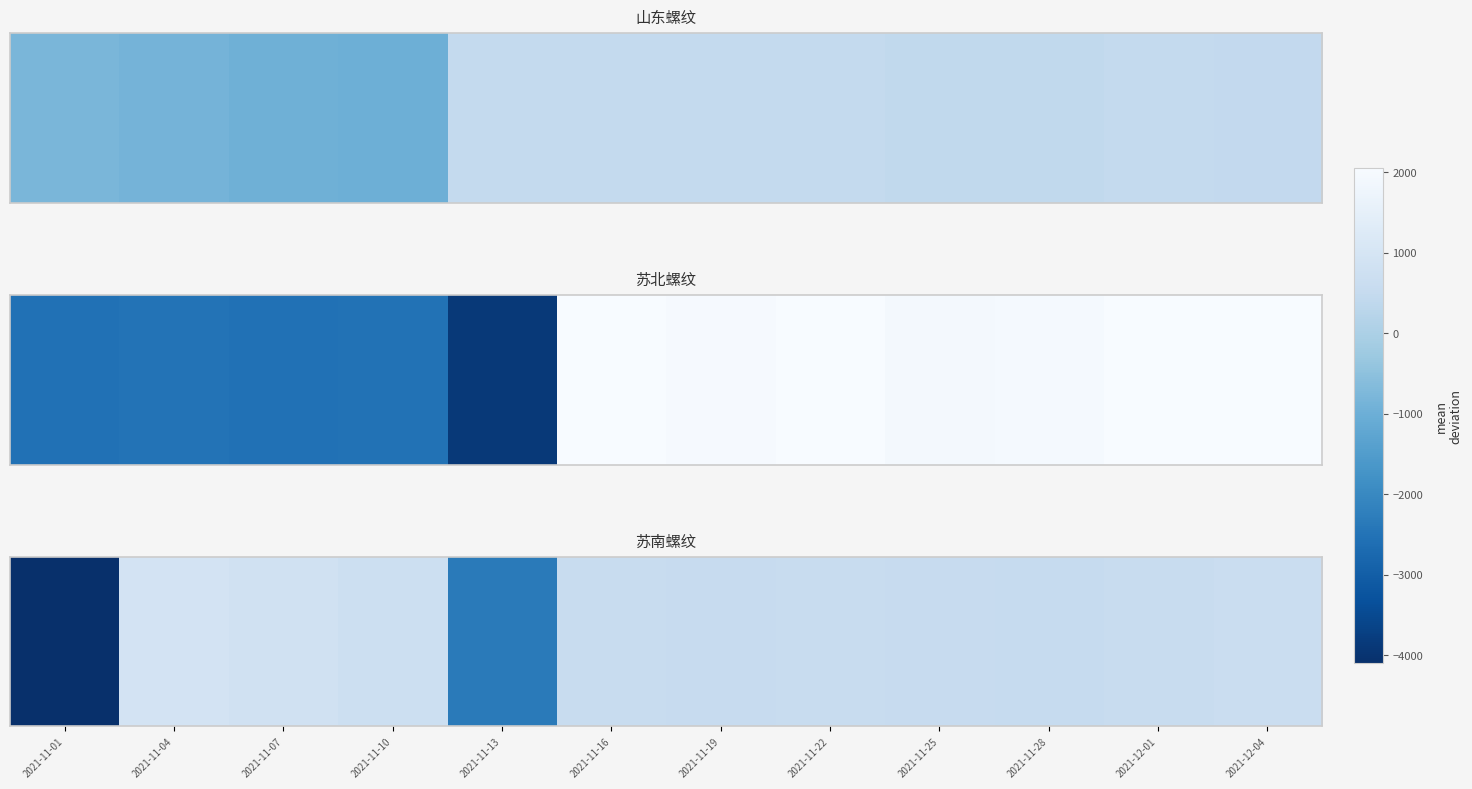

At which label does the data first exceed 572?

2021-11-04